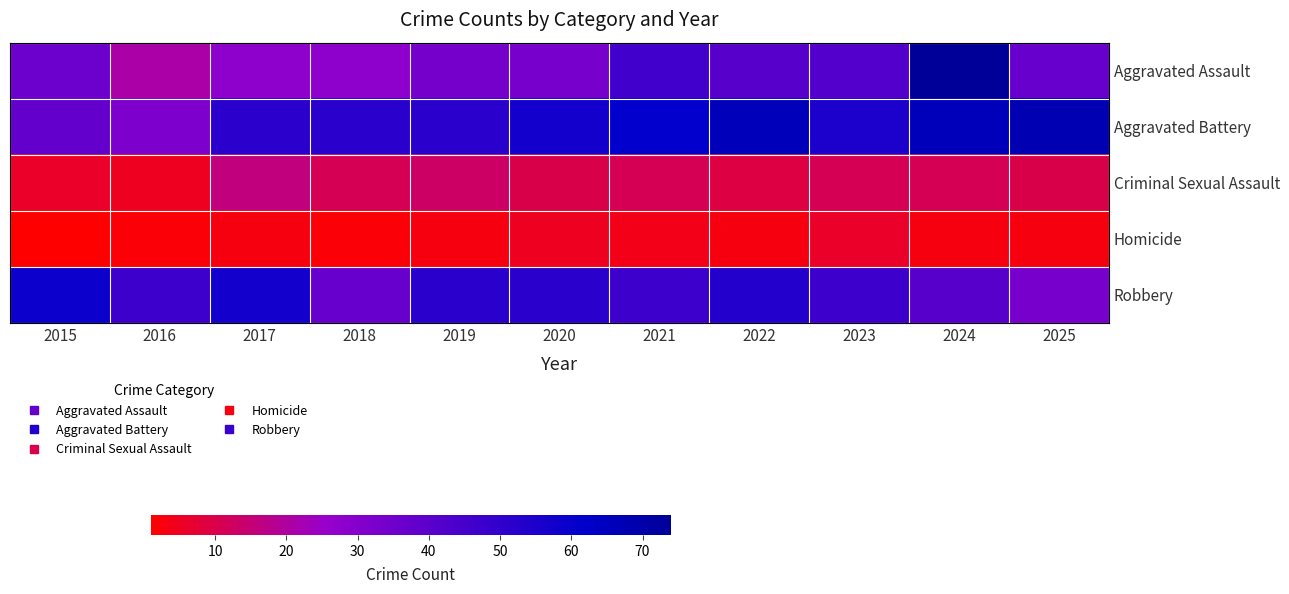

Reading right to left, what are all the values shown in this chart?

Aggravated Assault: 2025=37	2024=74	2023=42	2022=41	2021=46	2020=33	2019=34	2018=28	2017=28	2016=21	2015=36
Aggravated Battery: 2025=68	2024=66	2023=55	2022=66	2021=61	2020=57	2019=52	2018=52	2017=51	2016=32	2015=38
Criminal Sexual Assault: 2025=10	2024=11	2023=11	2022=9	2021=11	2020=10	2019=13	2018=11	2017=16	2016=5	2015=6
Homicide: 2025=3	2024=3	2023=6	2022=3	2021=4	2020=5	2019=3	2018=2	2017=3	2016=2	2015=1
Robbery: 2025=33	2024=41	2023=47	2022=53	2021=47	2020=52	2019=52	2018=37	2017=57	2016=47	2015=59